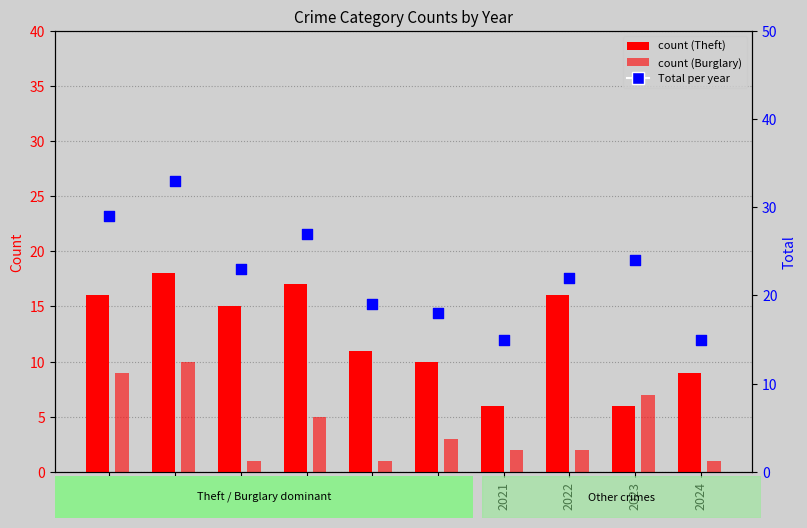

At how many categories does at least one series exceed 8?

10